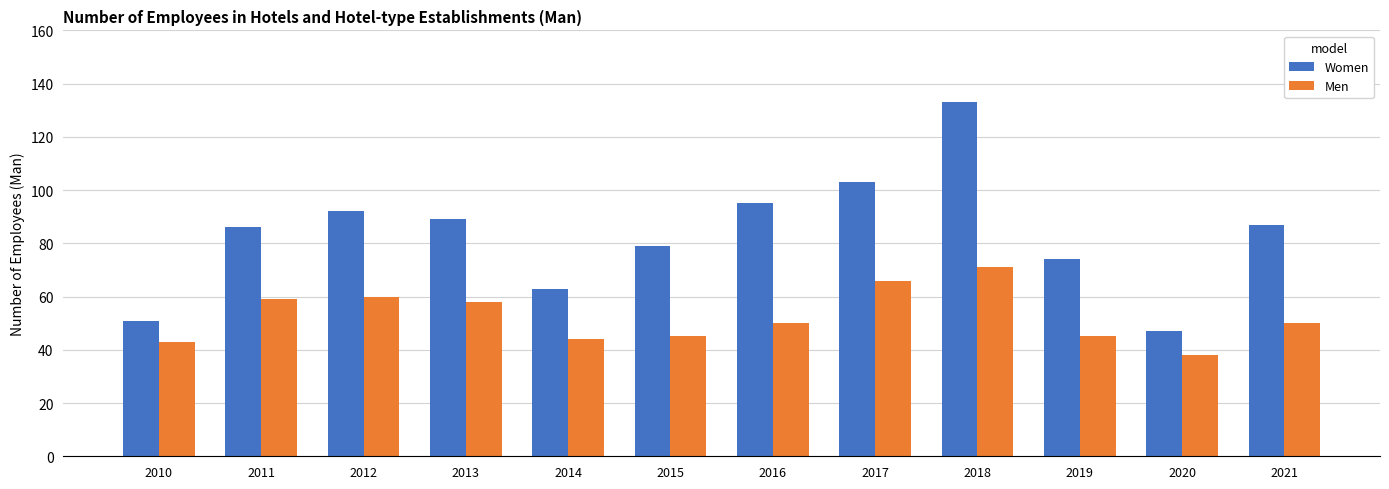

Count the number of data series in this chart.

2